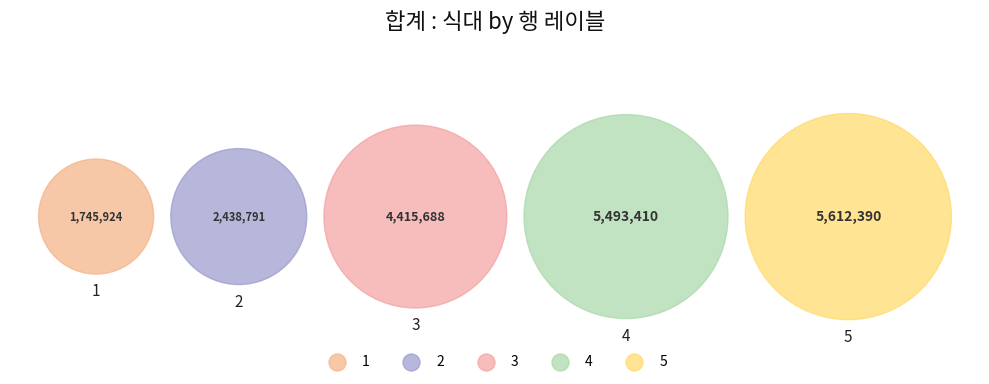

To the nearest percent, what is the difference between the 2 and 1 slice percentages?

4%